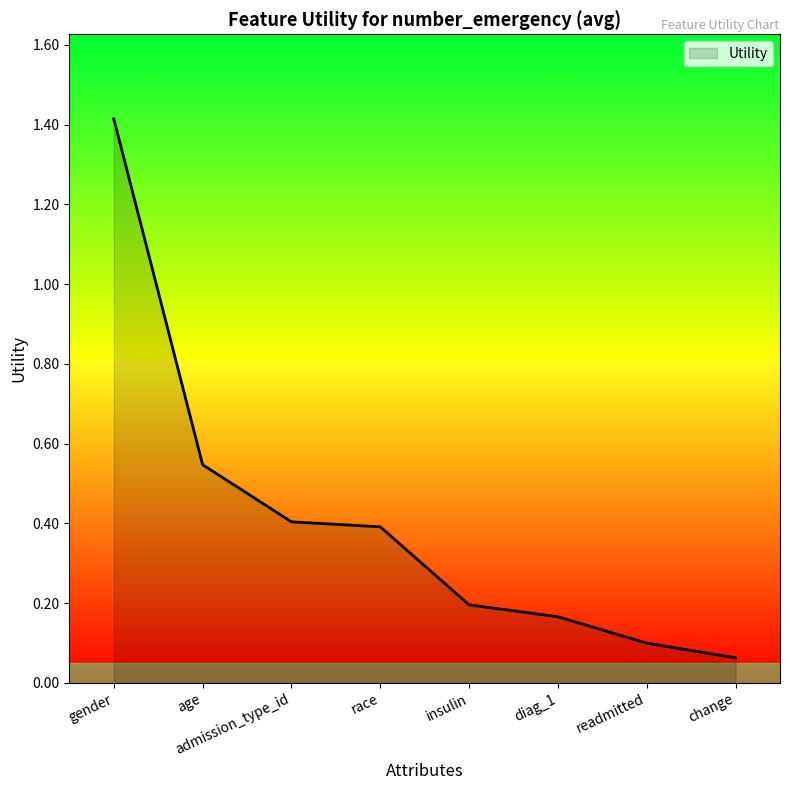

True or false: there are more than 2 points higher than both neighbors.

False